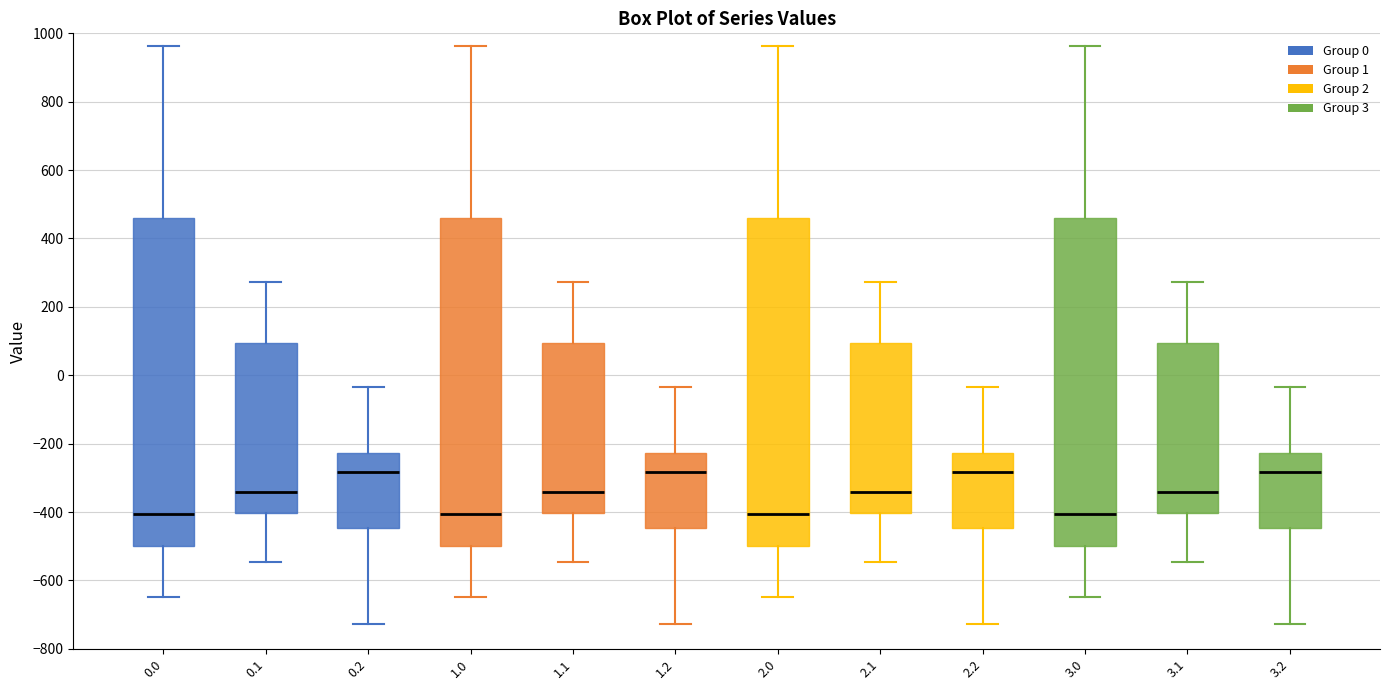

Reading left to right, transcribe this box plot: for each box, give where its median line is, the range the box spans, and where its two whiskers end, as read against the y-axis. The values are not printed on the chart, so give them approximately, as read against the axis.

0.0: median -400, box -500 to 460, whiskers -640 to 960
0.1: median -340, box -400 to 100, whiskers -540 to 280
0.2: median -280, box -440 to -220, whiskers -720 to -40
1.0: median -400, box -500 to 460, whiskers -640 to 960
1.1: median -340, box -400 to 100, whiskers -540 to 280
1.2: median -280, box -440 to -220, whiskers -720 to -40
2.0: median -400, box -500 to 460, whiskers -640 to 960
2.1: median -340, box -400 to 100, whiskers -540 to 280
2.2: median -280, box -440 to -220, whiskers -720 to -40
3.0: median -400, box -500 to 460, whiskers -640 to 960
3.1: median -340, box -400 to 100, whiskers -540 to 280
3.2: median -280, box -440 to -220, whiskers -720 to -40